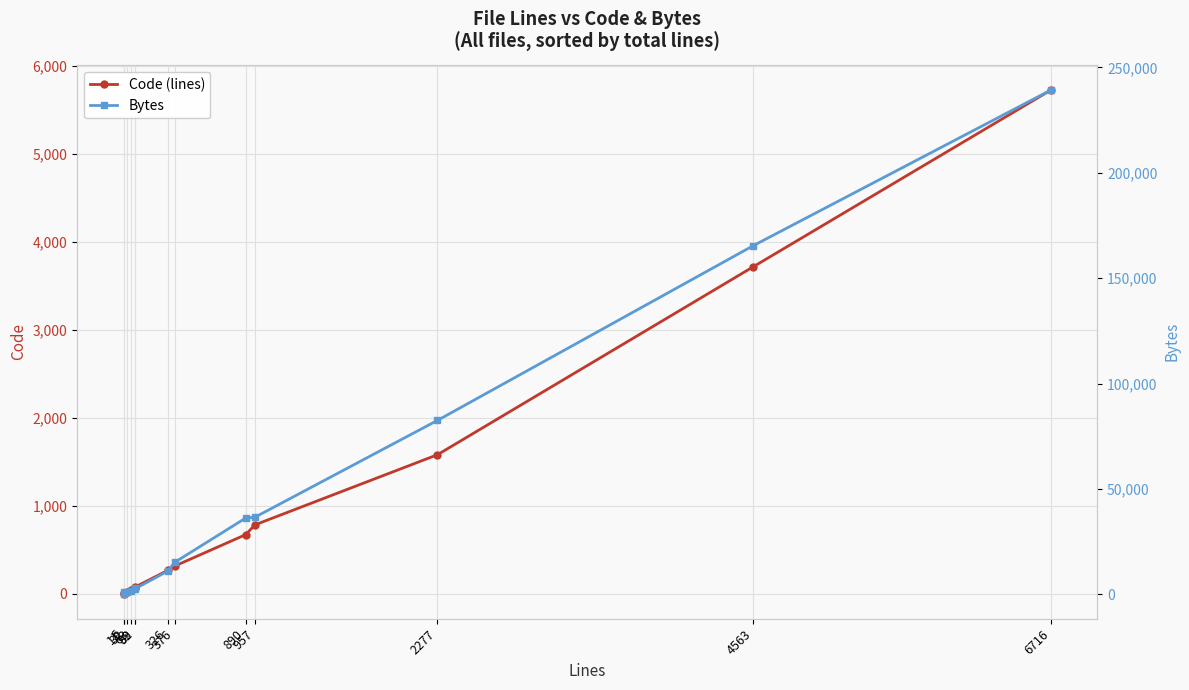

What is the spread (max minus min) of values at 326?

10777